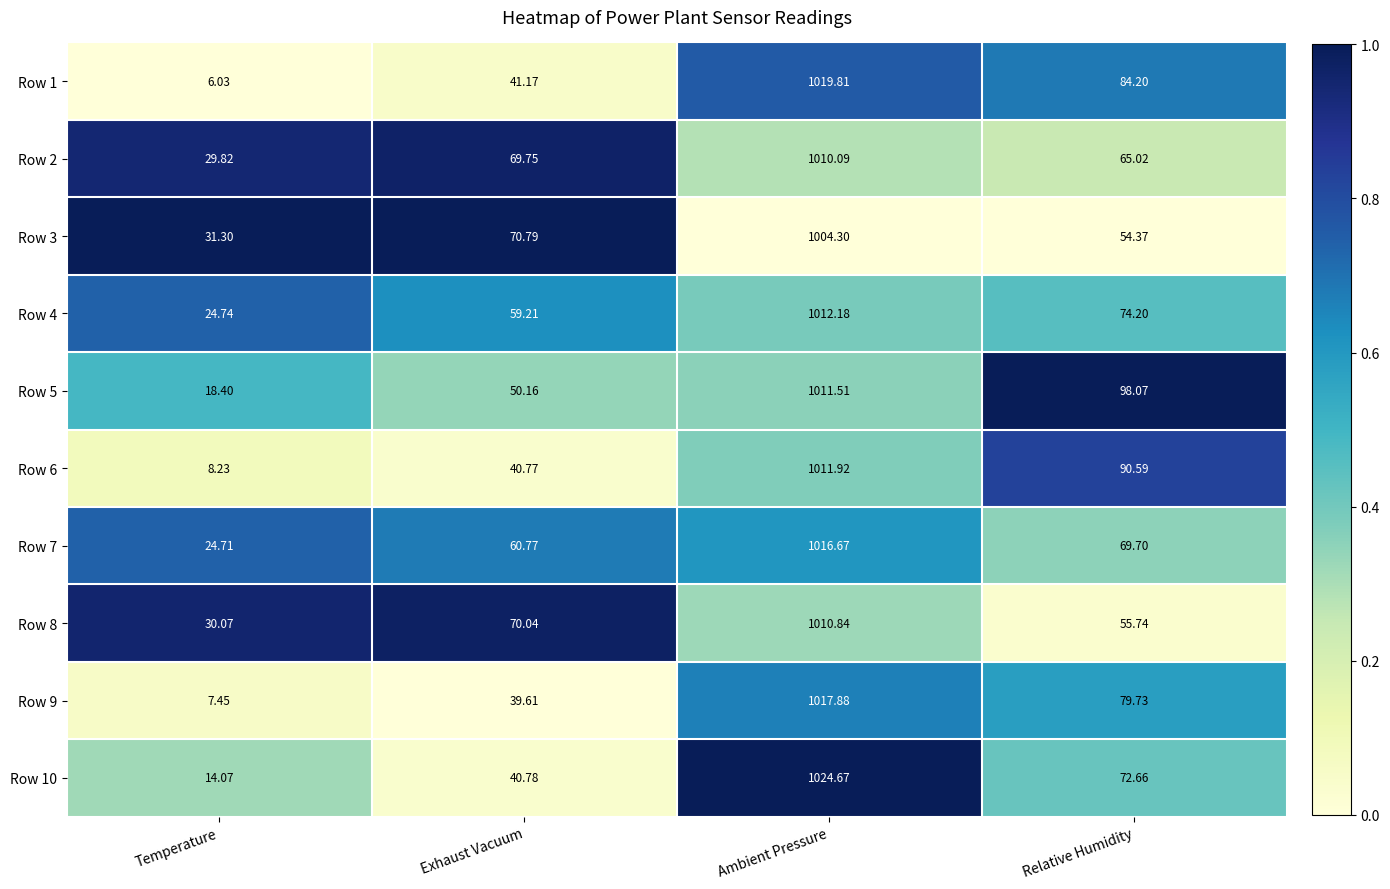

At which label does Row 10 reach its minimum?

Temperature